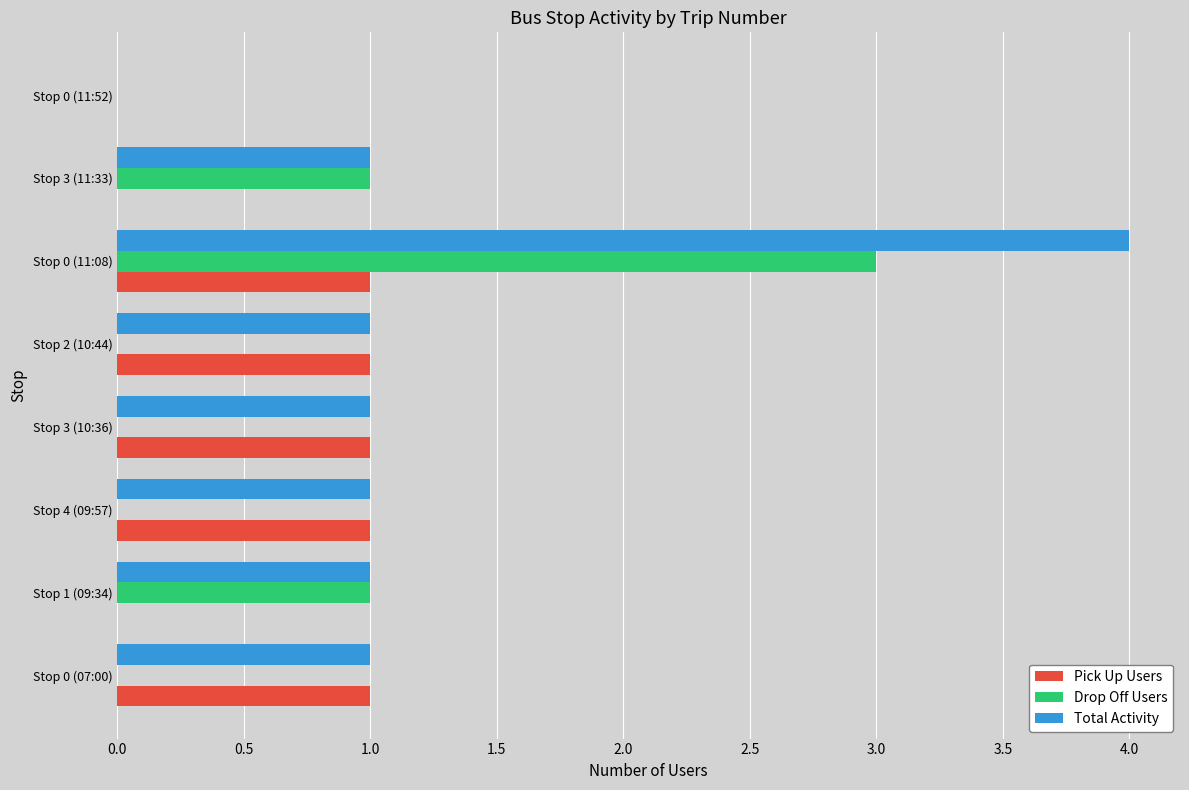

What is the highest value of the Drop Off Users series?

3